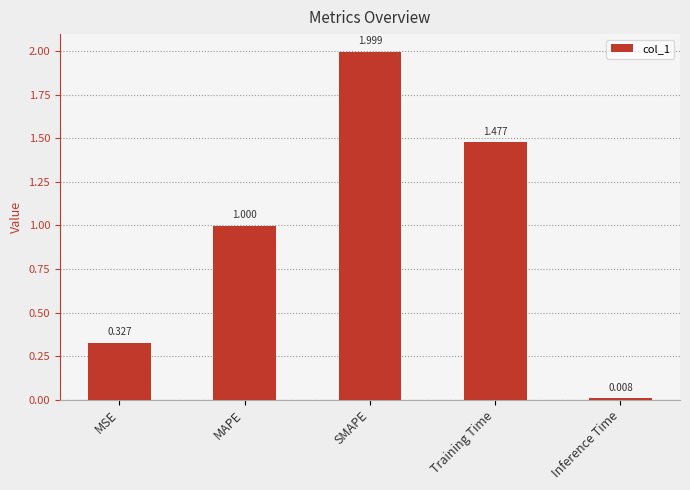

What is the sum of all values?

4.8